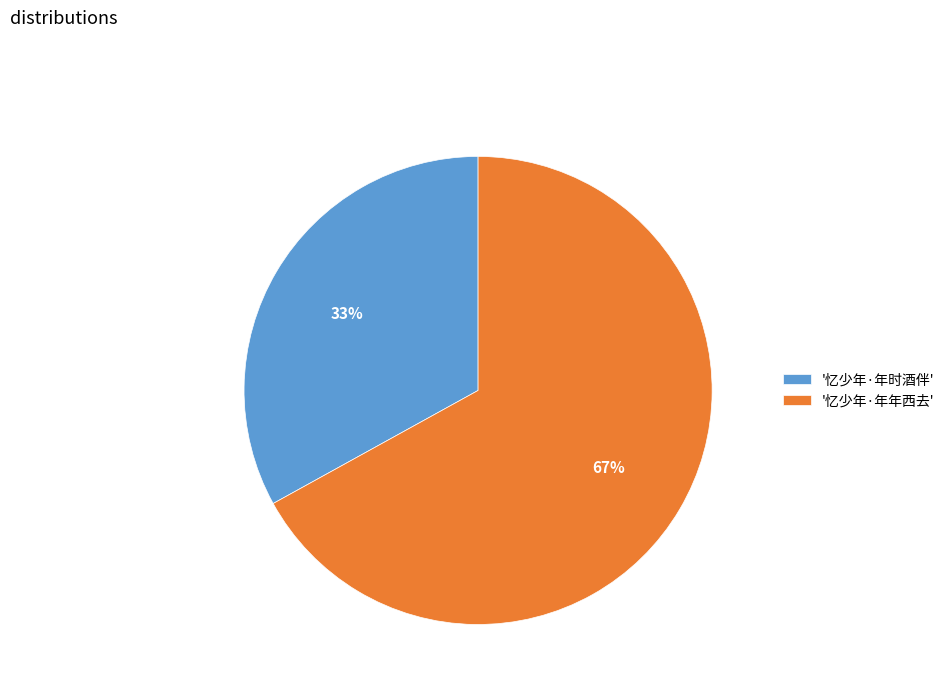

To the nearest percent, what is the average slice percentage?

50%